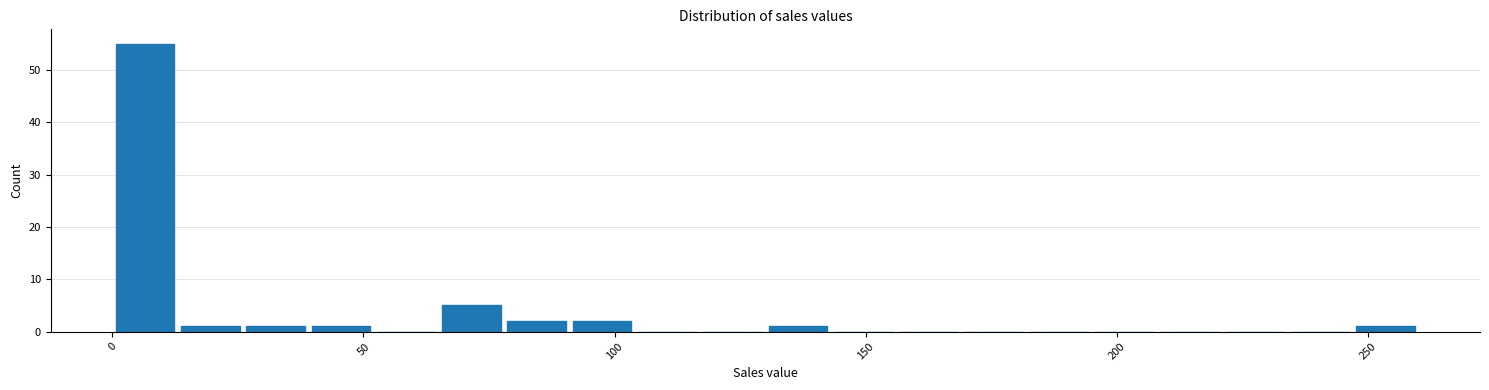

Around what value on the x-axis is the tallest bar? Give the approximate position of its centre, as read against the axis.

5